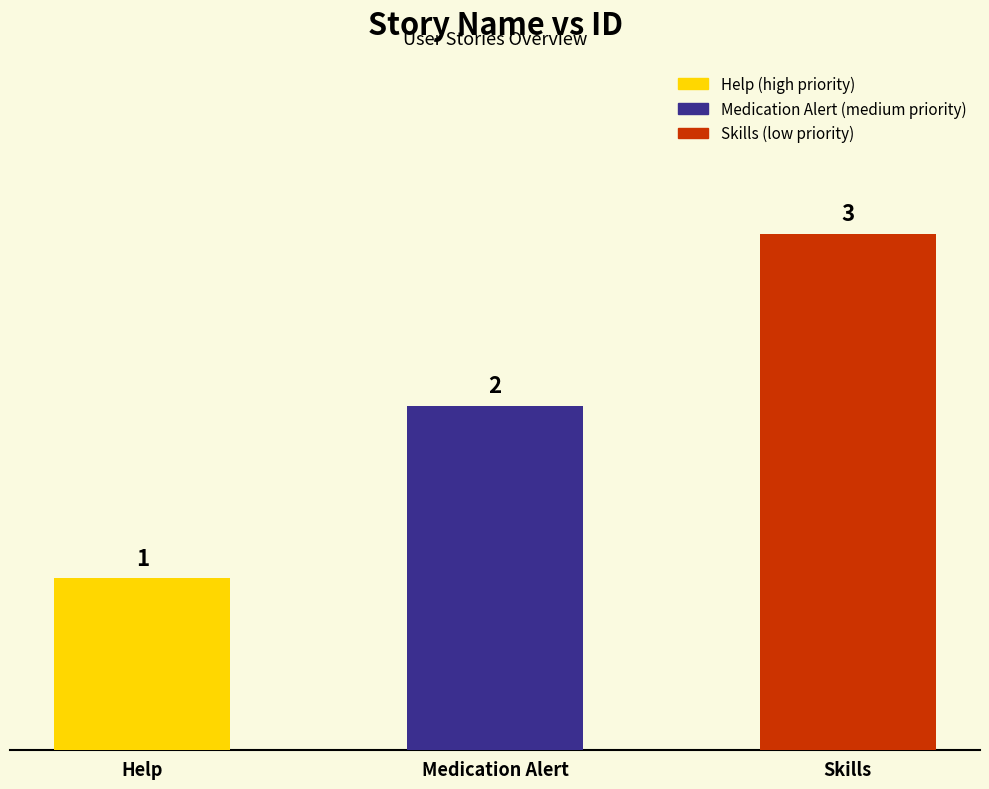

The chart shows a value of 1 at Help. True or false?

True